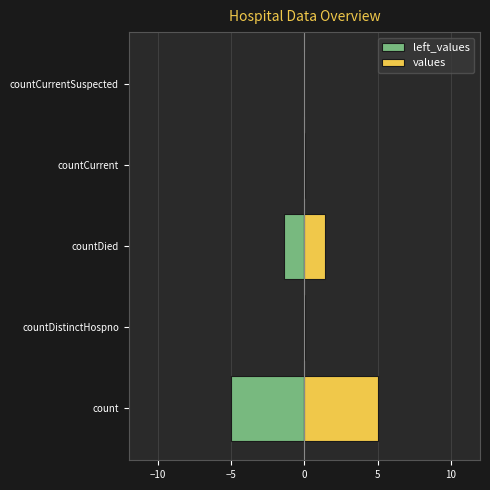

How many bars are there in each group?

2